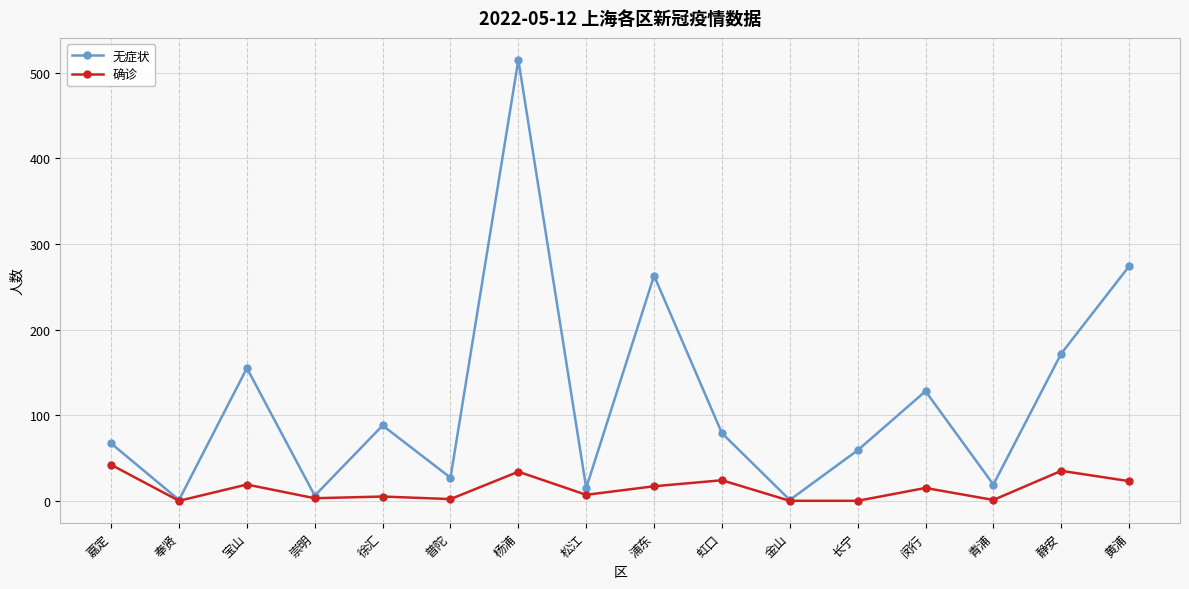

Is it true that 无症状 equals 88 at 徐汇?

True